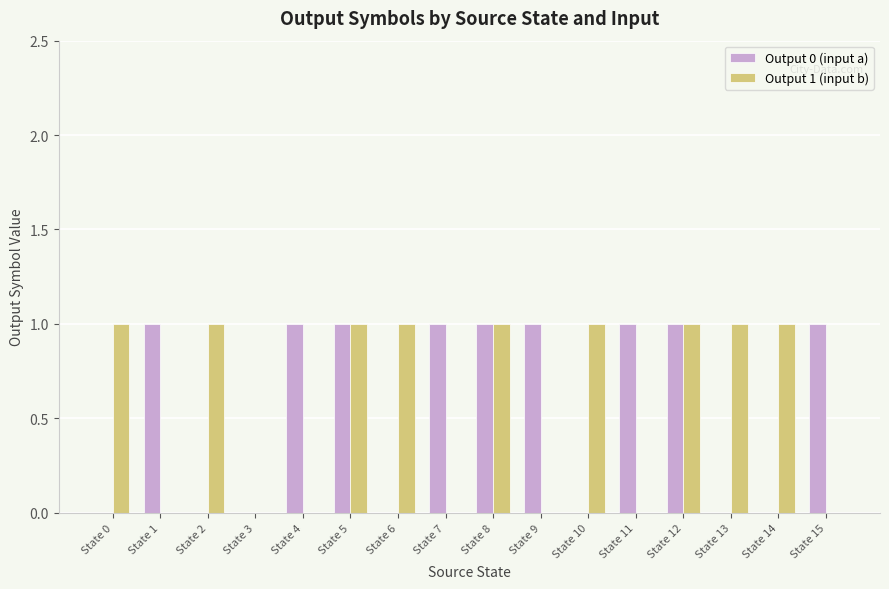

Between State 1 and State 12, which series saw the biggest shift?

Output 1 (input b)